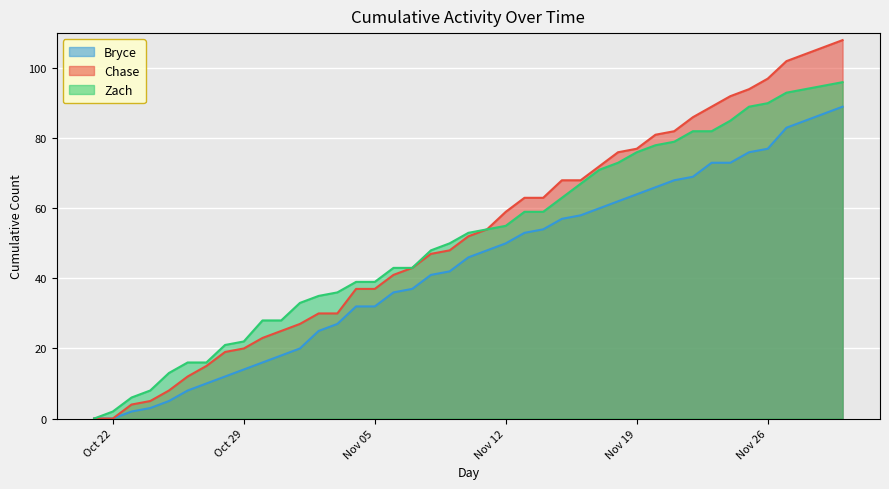

Which series has the largest total across all categories?

Chase